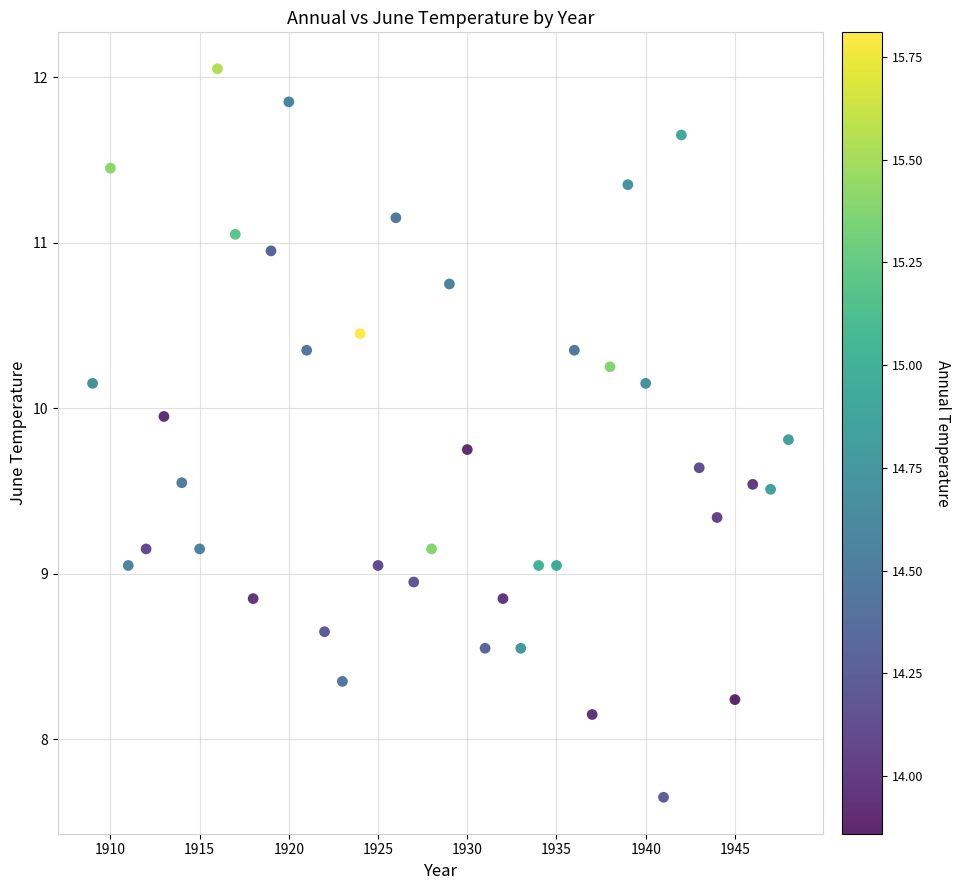

What is the range of Y values (max minus min)?

4.4